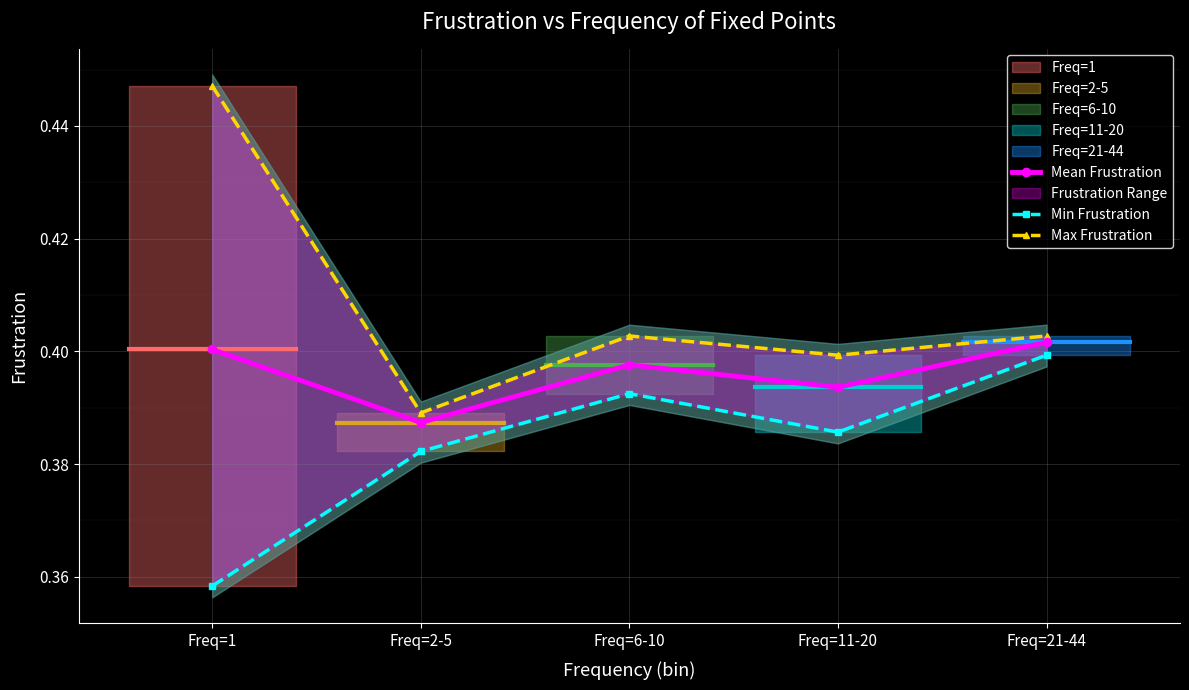

Where is the first local maximum for Max Frustration?

Freq=6-10